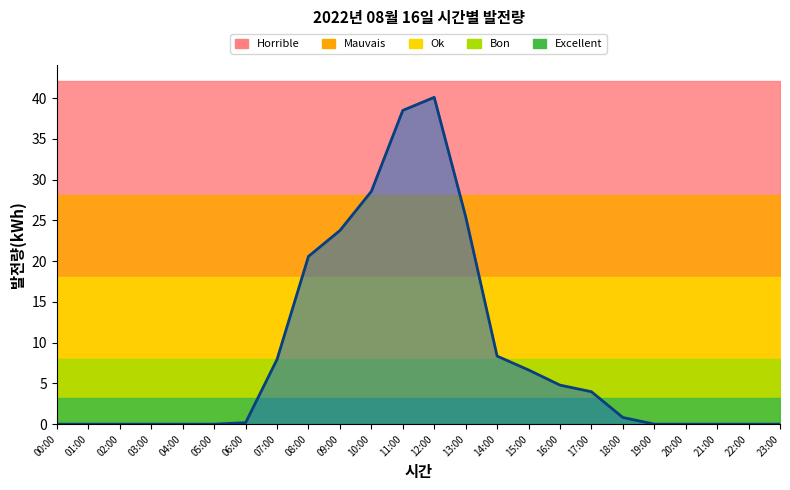

Reading right to left, list all the values displayed in this chart.

23:00=0.0	22:00=0.0	21:00=0.0	20:00=0.0	19:00=0.0	18:00=0.8	17:00=4.0	16:00=4.8	15:00=6.7	14:00=8.3	13:00=25.5	12:00=40.1	11:00=38.5	10:00=28.6	09:00=23.8	08:00=20.6	07:00=8.0	06:00=0.2	05:00=0.0	04:00=0.0	03:00=0.0	02:00=0.0	01:00=0.0	00:00=0.0